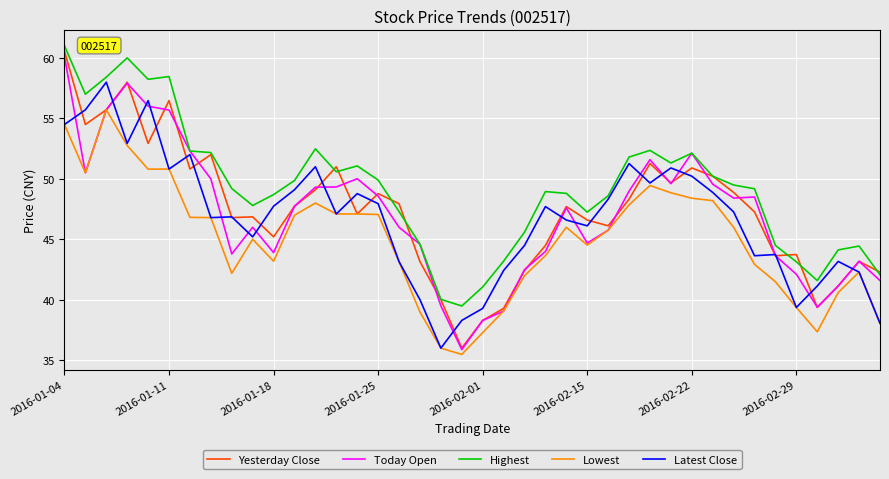

What are all the series names shown in the legend?

Yesterday Close, Today Open, Highest, Lowest, Latest Close